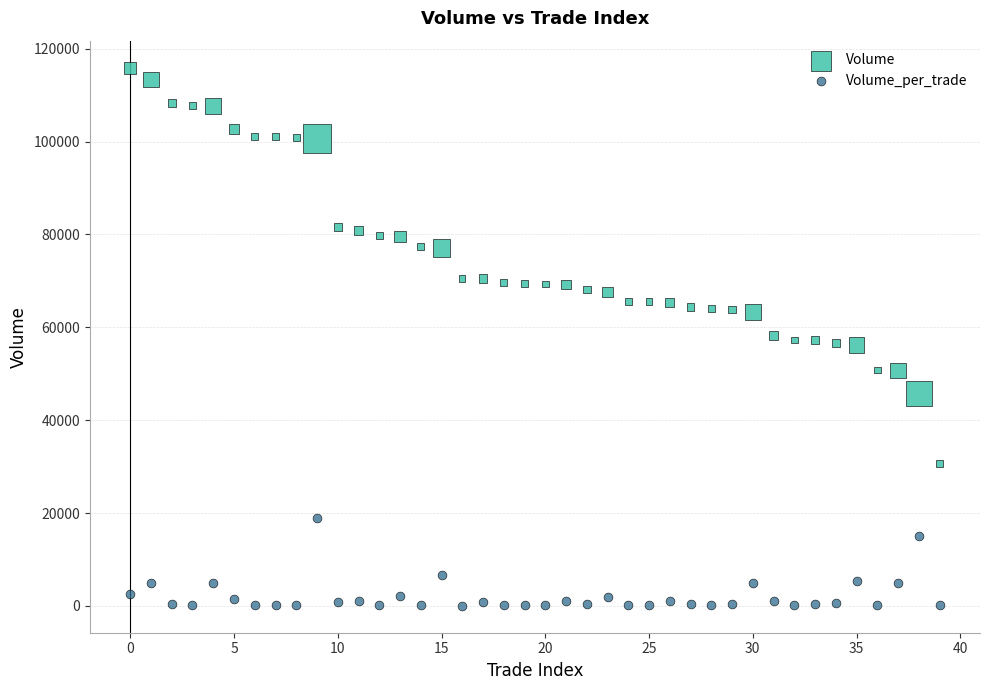

Which series reaches the minimum Y coordinate?

Volume_per_trade